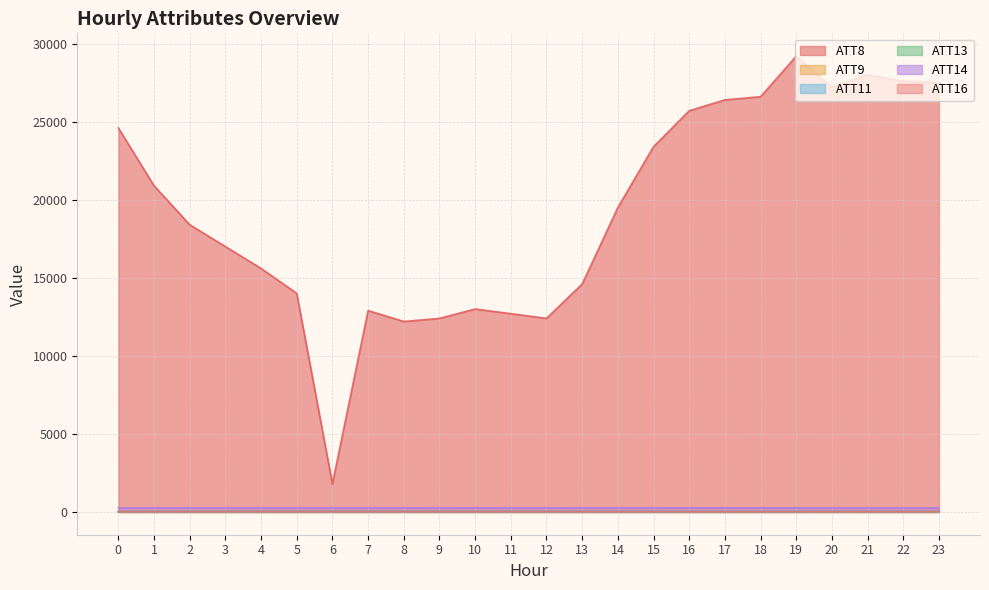

Reading right to left, transcribe all the data shown in this chart.

ATT8: 27500.0	27600.0	28000.0	27200.0	29200.0	26600.0	26400.0	25700.0	23400.0	19500.0	14600.0	12400.0	12700.0	13000.0	12400.0	12200.0	12900.0	1800.0	14000.0	15600.0	17000.0	18400.0	20900.0	24600.0
ATT9: 14.5	13.7	14.1	13.4	13.3	14.3	13.8	14.4	15.8	17.1	18.1	19.9	23.3	26.9	24.8	28.1	29.6	29.1	28.8	26.2	24.2	23.3	20.1	18.8
ATT11: 15.4	14.6	12.8	11.4	10.7	10.5	9.7	10.6	12.5	13.9	16.2	18.1	19.0	20.9	20.7	21.3	21.6	23.7	23.3	20.4	19.5	20.0	20.4	19.0
ATT13: 19.5	19.5	19.5	19.5	19.5	19.5	19.5	19.5	19.6	19.6	19.5	19.5	19.5	19.5	19.5	19.5	19.5	19.5	19.5	19.5	19.5	19.5	19.4	19.4
ATT14: 265.5	265.4	265.4	265.3	265.1	265.1	265.5	266.0	266.4	266.3	266.2	265.9	265.8	265.9	265.6	265.5	265.6	265.6	265.3	265.0	264.9	264.9	264.5	264.4
ATT16: 7.9	7.1	6.7	6.9	6.3	5.5	5.0	5.4	6.5	7.4	8.3	9.4	8.7	9.0	8.4	9.4	9.8	10.2	10.1	11.7	11.6	11.4	11.0	10.5